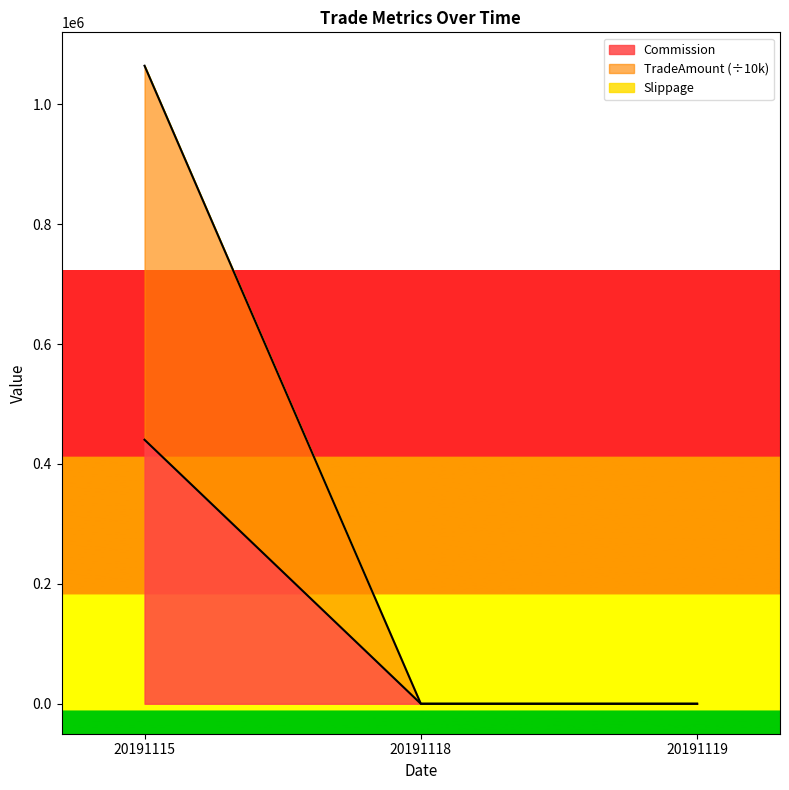

Reading left to right, transcribe all the data shown in this chart.

Commission: 20191115=440398.3	20191118=0.0	20191119=0.0
TradeAmount: 20191115=1064365.9	20191118=0.0	20191119=0.0